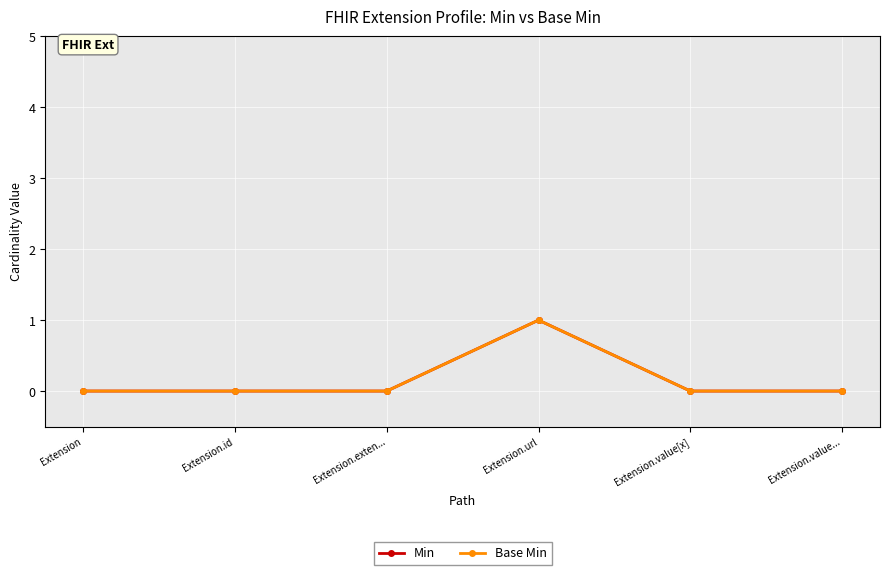

Which series has the widest spread of values?

Min